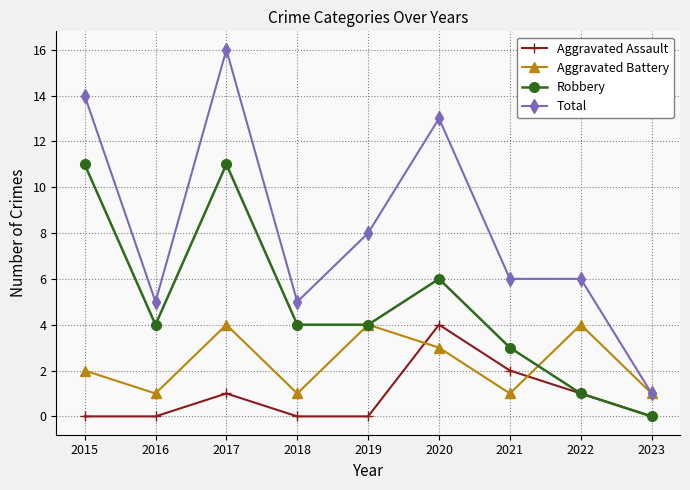

Reading left to right, transcribe all the data shown in this chart.

Aggravated Assault: 0	0	1	0	0	4	2	1	0
Aggravated Battery: 2	1	4	1	4	3	1	4	1
Robbery: 11	4	11	4	4	6	3	1	0
Total: 14	5	16	5	8	13	6	6	1